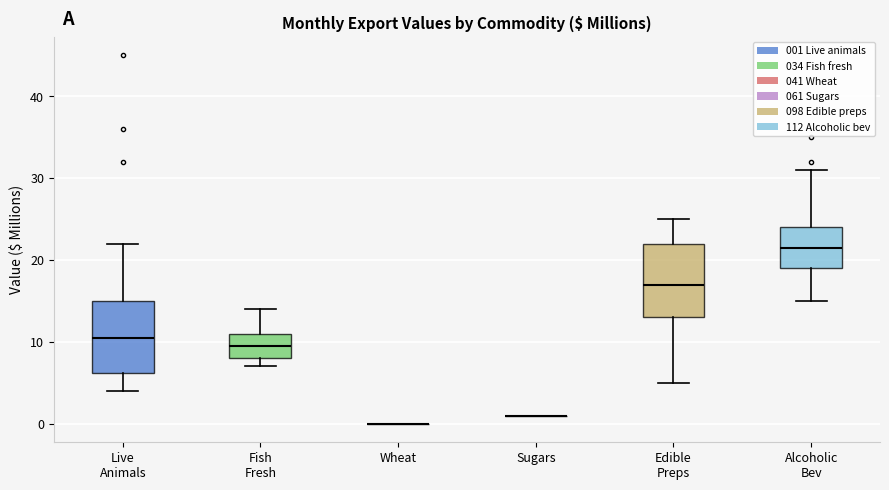

Reading left to right, transcribe this box plot: for each box, give where its median line is, the range the box spans, and where its two whiskers end, as read against the y-axis. The values are not printed on the chart, so give them approximately, as read against the axis.

Live Animals: median 11, box 6 to 15, whiskers 4 to 22
Fish Fresh: median 10, box 8 to 11, whiskers 7 to 14
Wheat: box collapsed to a line at 0, whiskers 0 to 0
Sugars: box collapsed to a line at 1, whiskers 1 to 1
Edible Preps: median 17, box 13 to 22, whiskers 5 to 25
Alcoholic Bev: median 22, box 19 to 24, whiskers 15 to 31